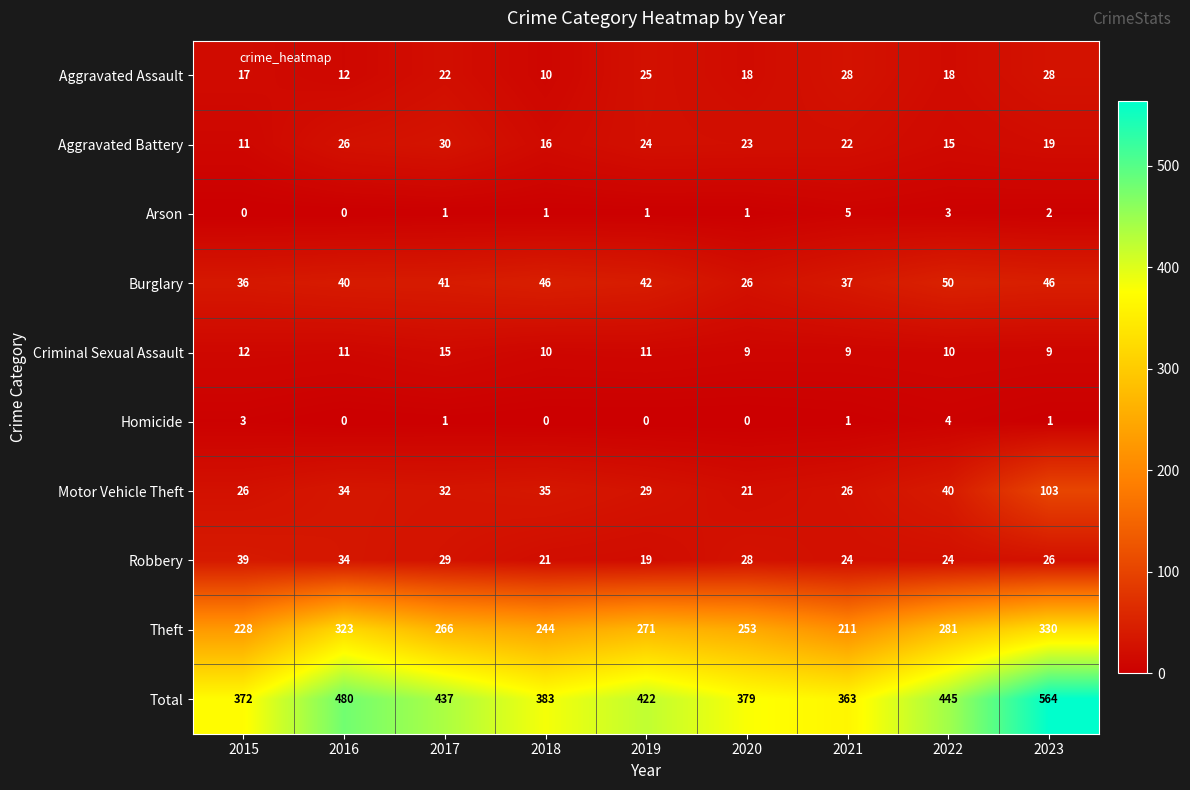

The value of Arson at 2018 is 0. True or false?

False